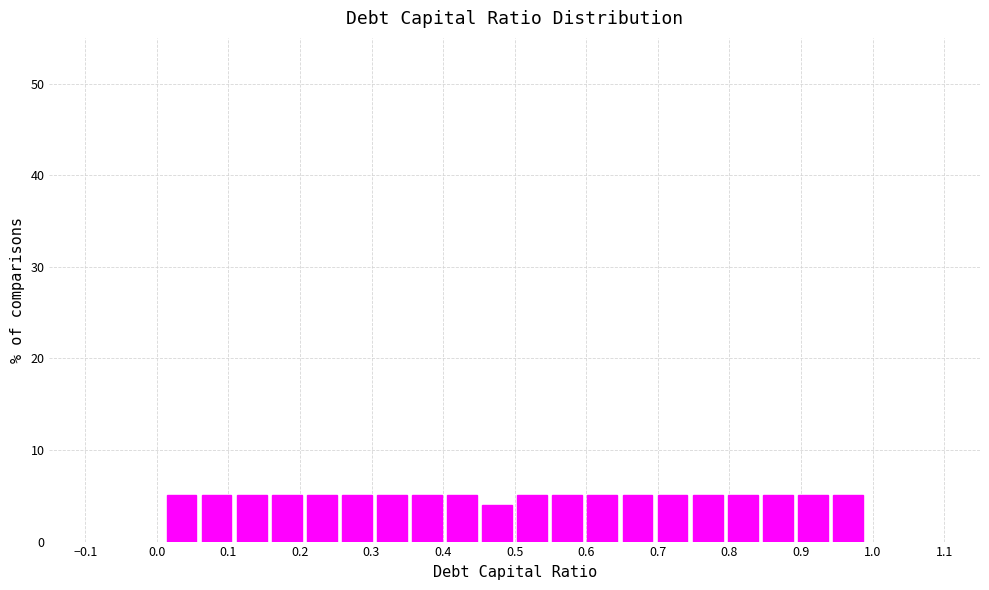

Reading left to right, transcribe this chart: for each bar, give the range it covers on the x-axis and its height. Neither the bar edges nor the heights are printed on the chart, so give them approximately, as read against the axes.

0.010 to 0.059: 5
0.059 to 0.108: 5
0.108 to 0.157: 5
0.157 to 0.206: 5
0.206 to 0.255: 5
0.255 to 0.304: 5
0.304 to 0.353: 5
0.353 to 0.402: 5
0.402 to 0.451: 5
0.451 to 0.500: 4
0.500 to 0.549: 5
0.549 to 0.598: 5
0.598 to 0.647: 5
0.647 to 0.696: 5
0.696 to 0.745: 5
0.745 to 0.794: 5
0.794 to 0.843: 5
0.843 to 0.892: 5
0.892 to 0.941: 5
0.941 to 0.990: 5